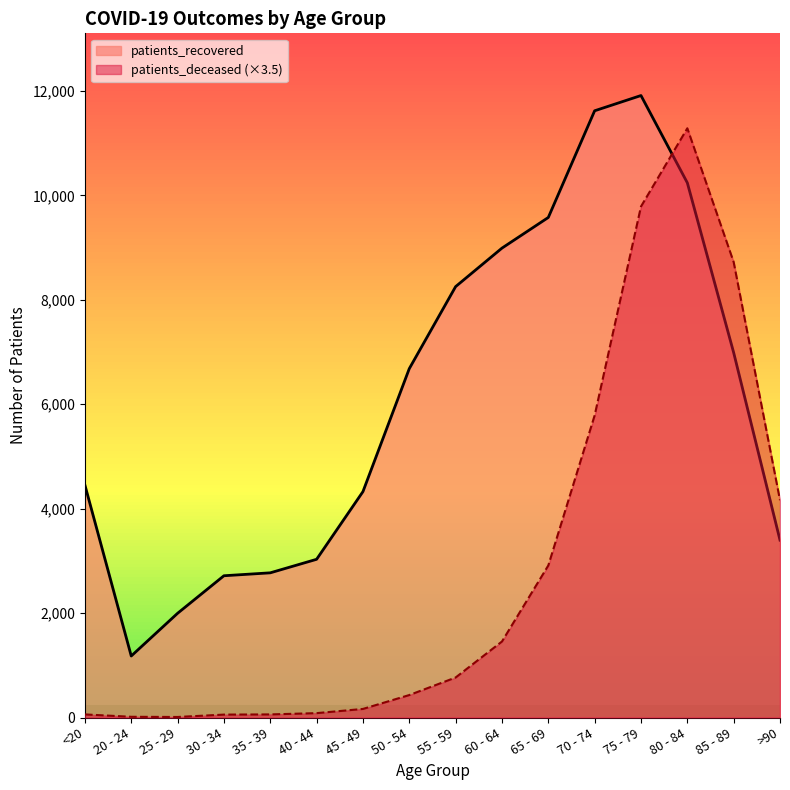

What is the spread (max minus min) of values at 40 - 44?

2946.0